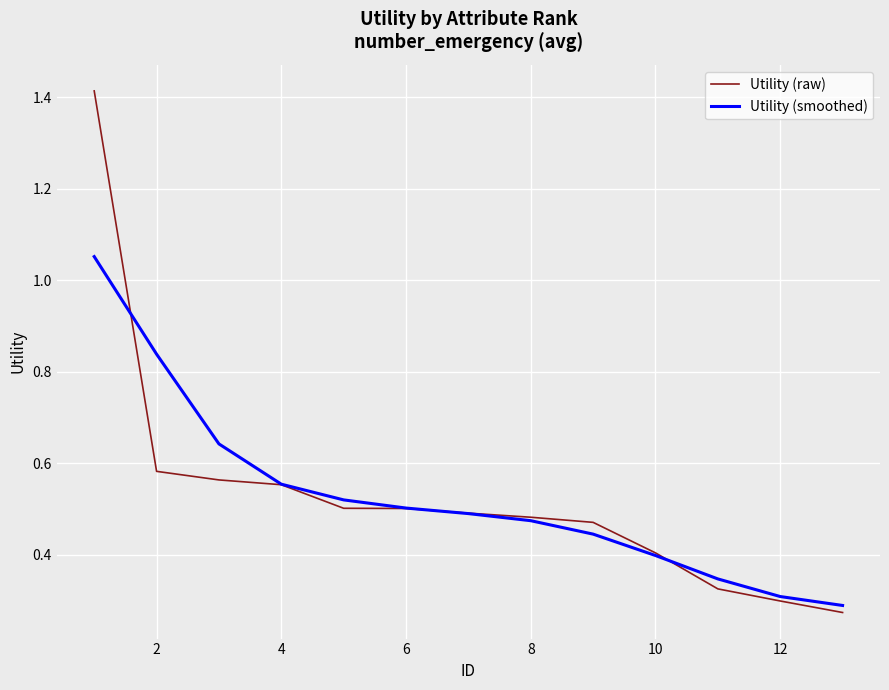

How many lines are shown in the chart?

2